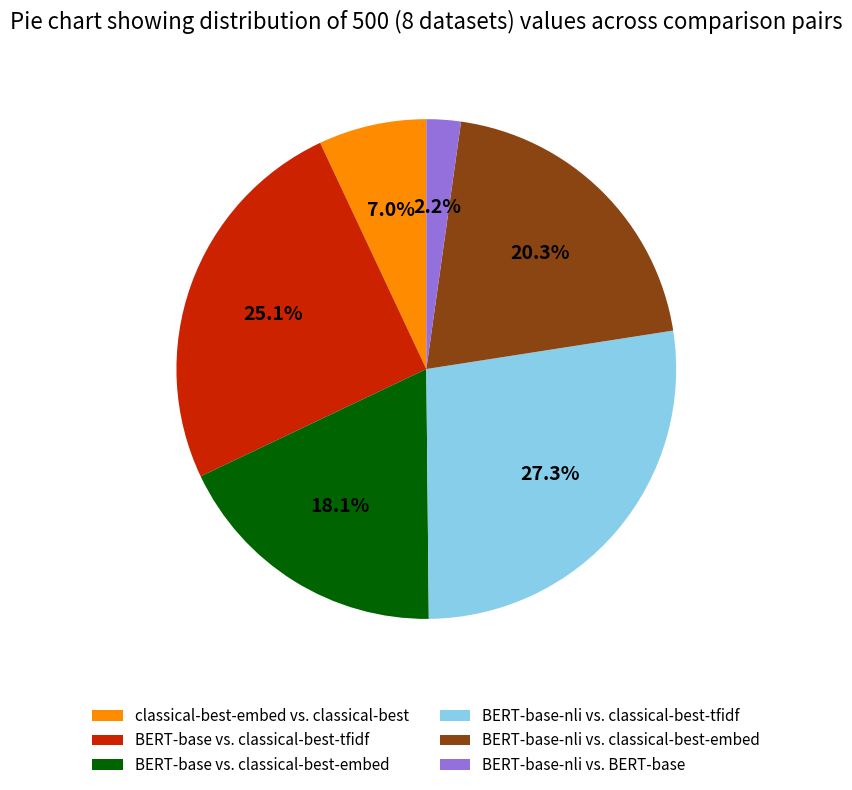

Count the number of slices in the pie.

6